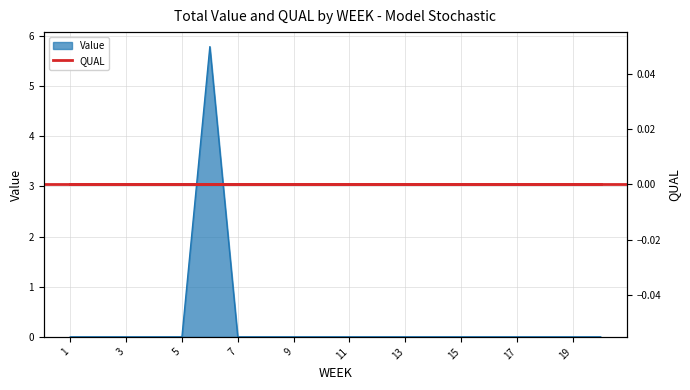

Where is the first local maximum?

6